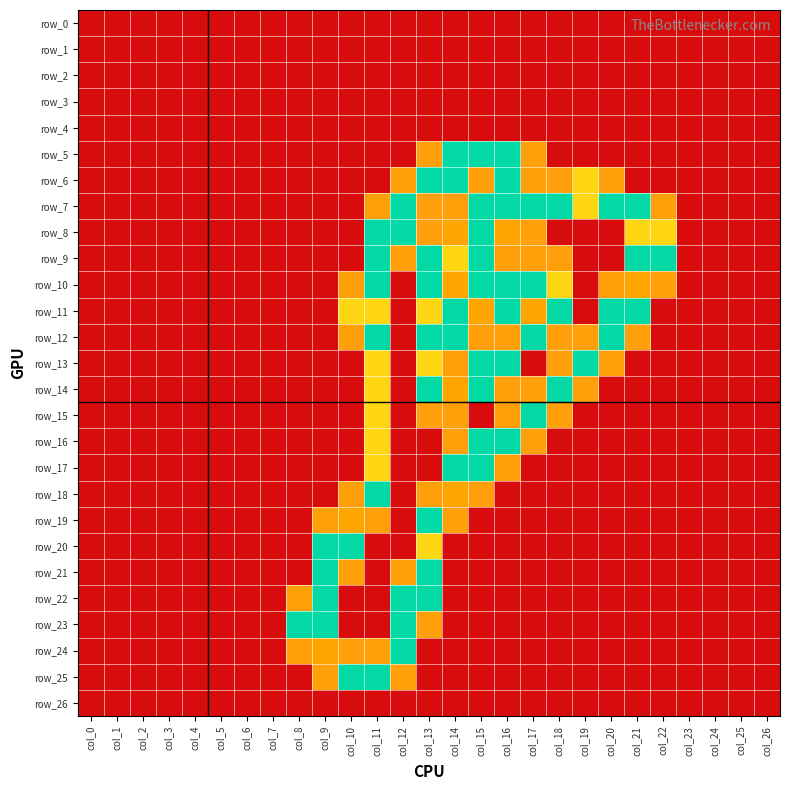

Which series has the largest range (max minus min)?

row_8